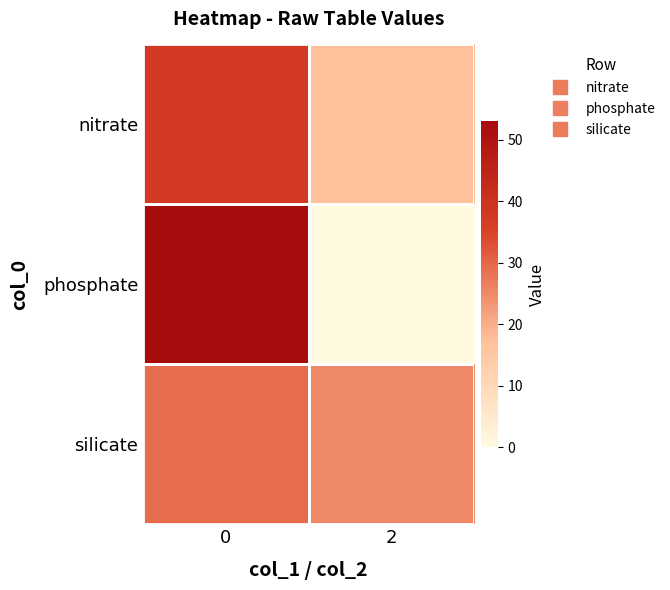

What is the difference between the highest and lowest values at 0?

24